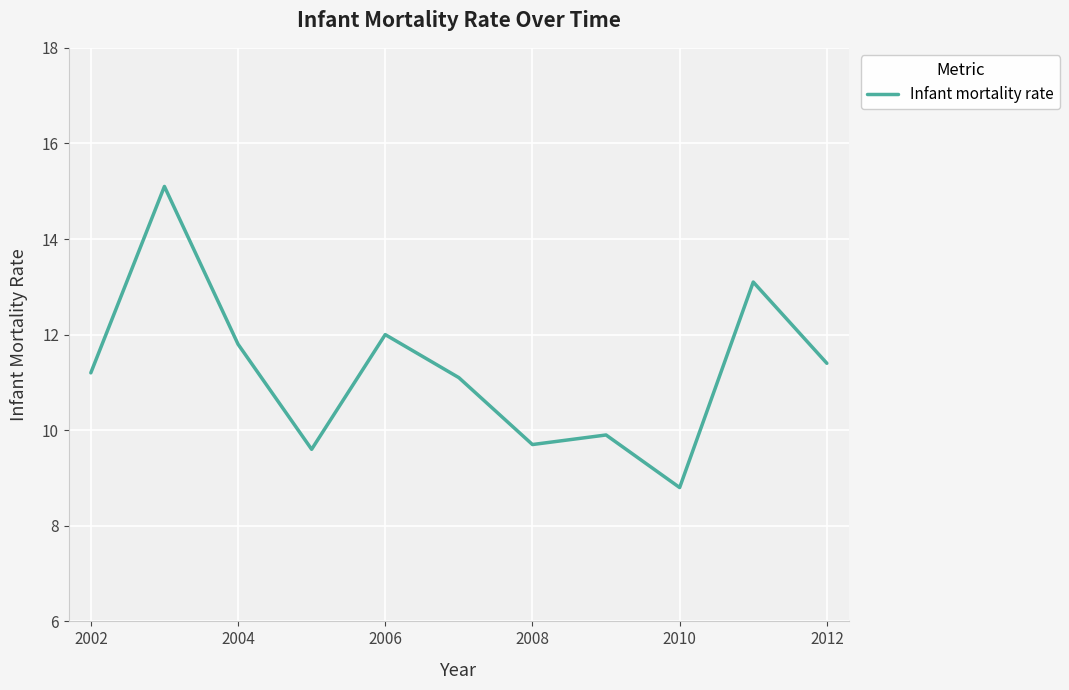

Is this an area chart (filled region under the line)?

No